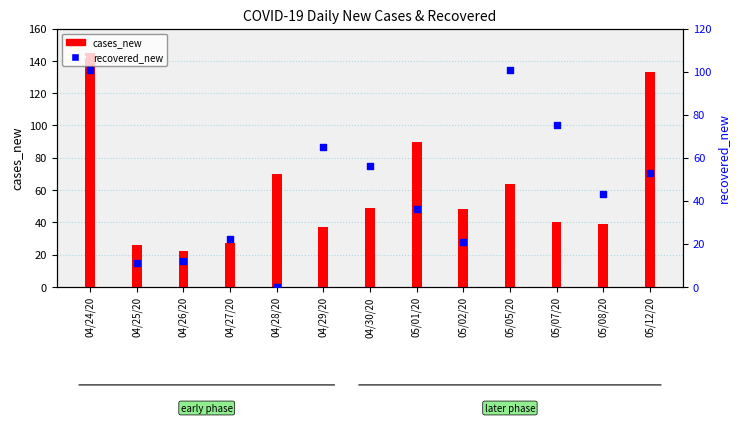

At how many categories does at least one series exceed 127?

2